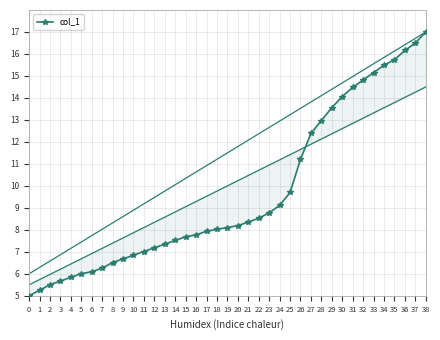

What is the difference between the second highest and minimum values?

11.5